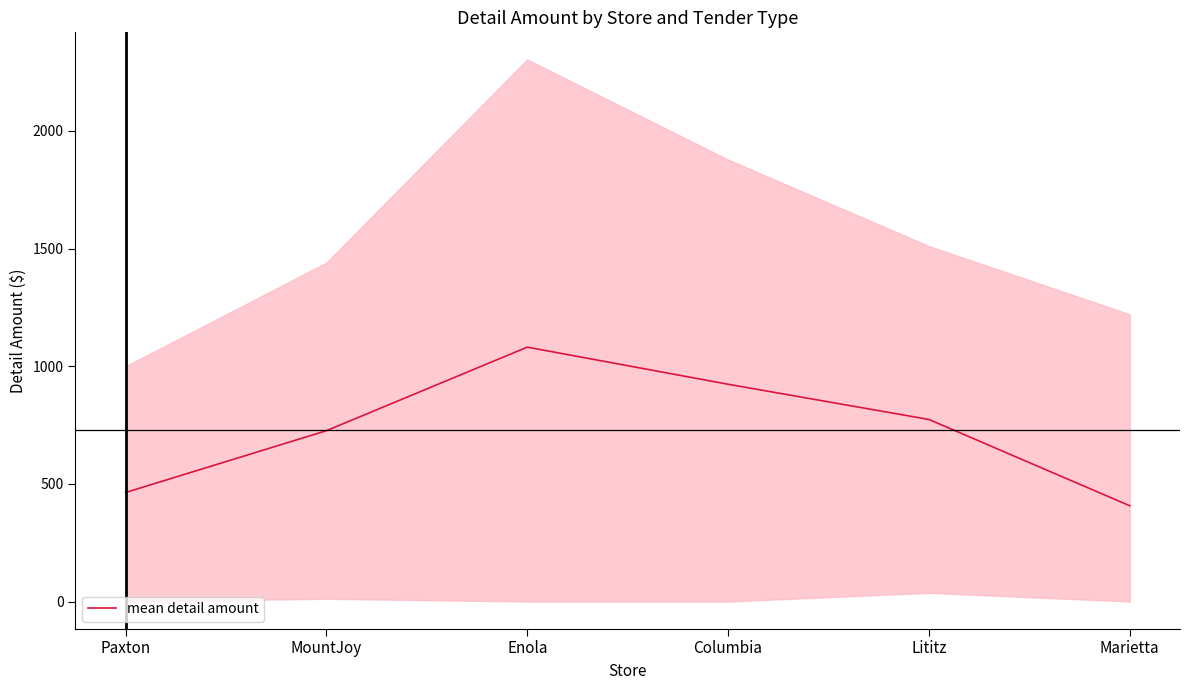

What is the difference between the values at Enola and Columbia?

157.8